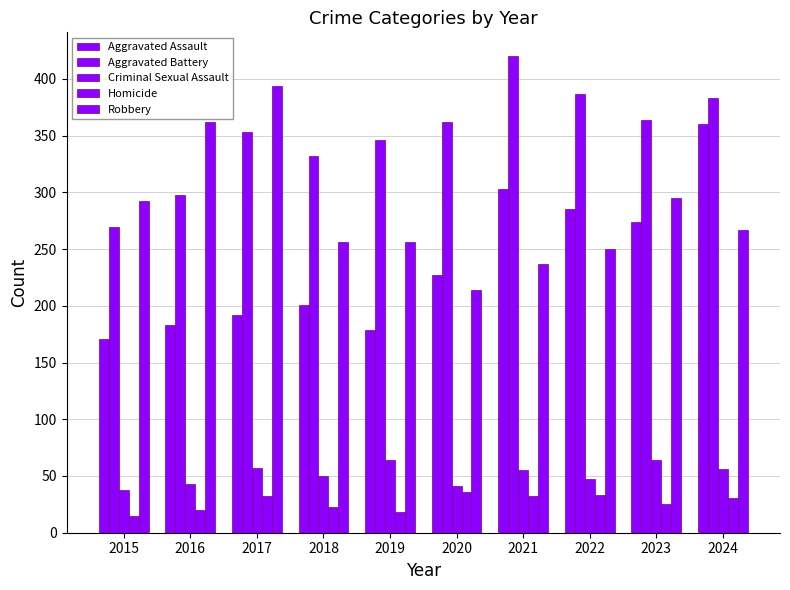

Are the bars horizontal?

No